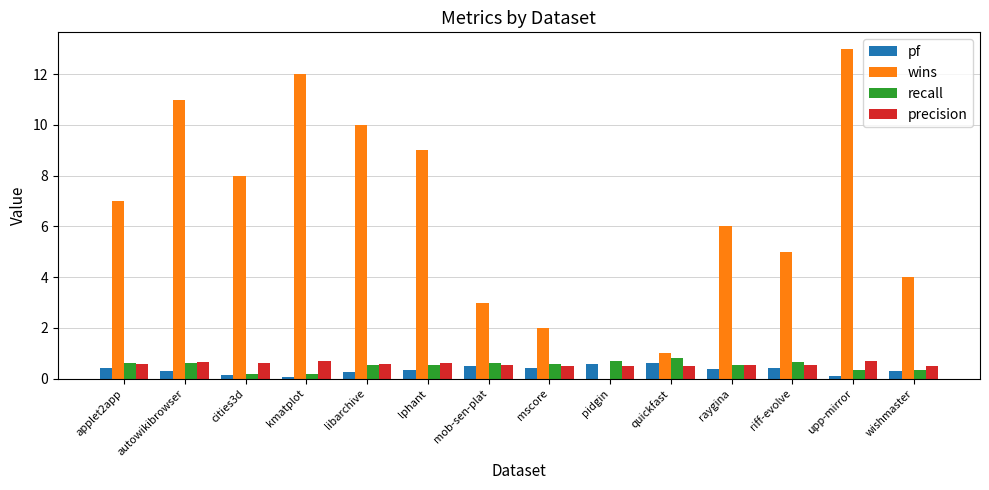

The value of pf at autowikibrowser is 0.3. True or false?

True